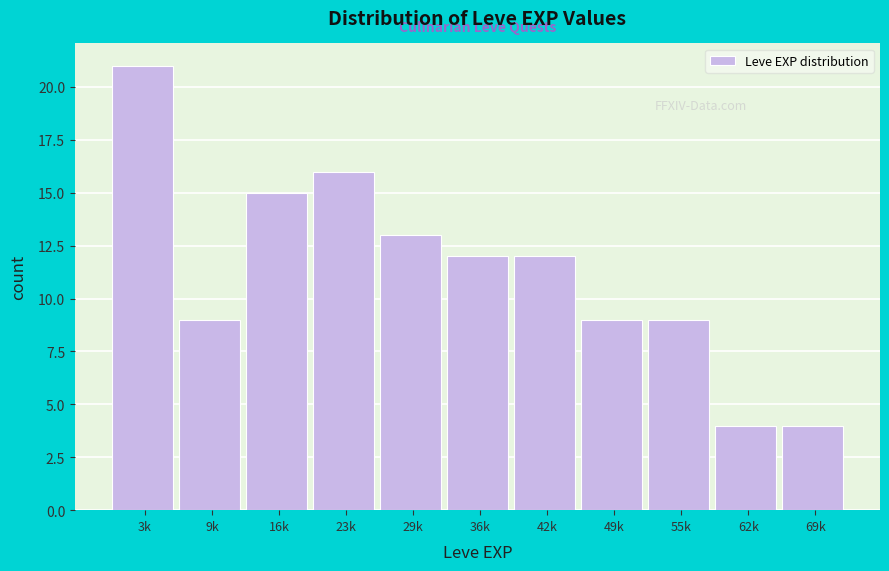

Reading left to right, transcribe all the data shown in this chart.

21	9	15	16	13	12	12	9	9	4	4